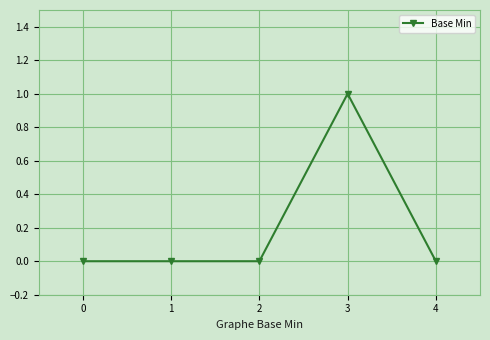

What is the change in value from 0 to 3?

+1